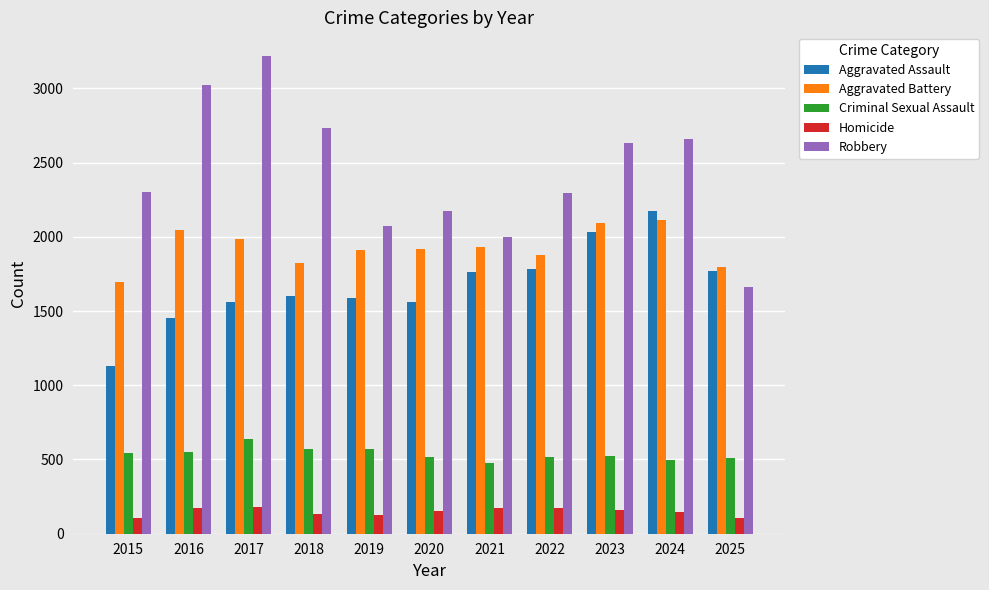

Which series has the largest total across all categories?

Robbery